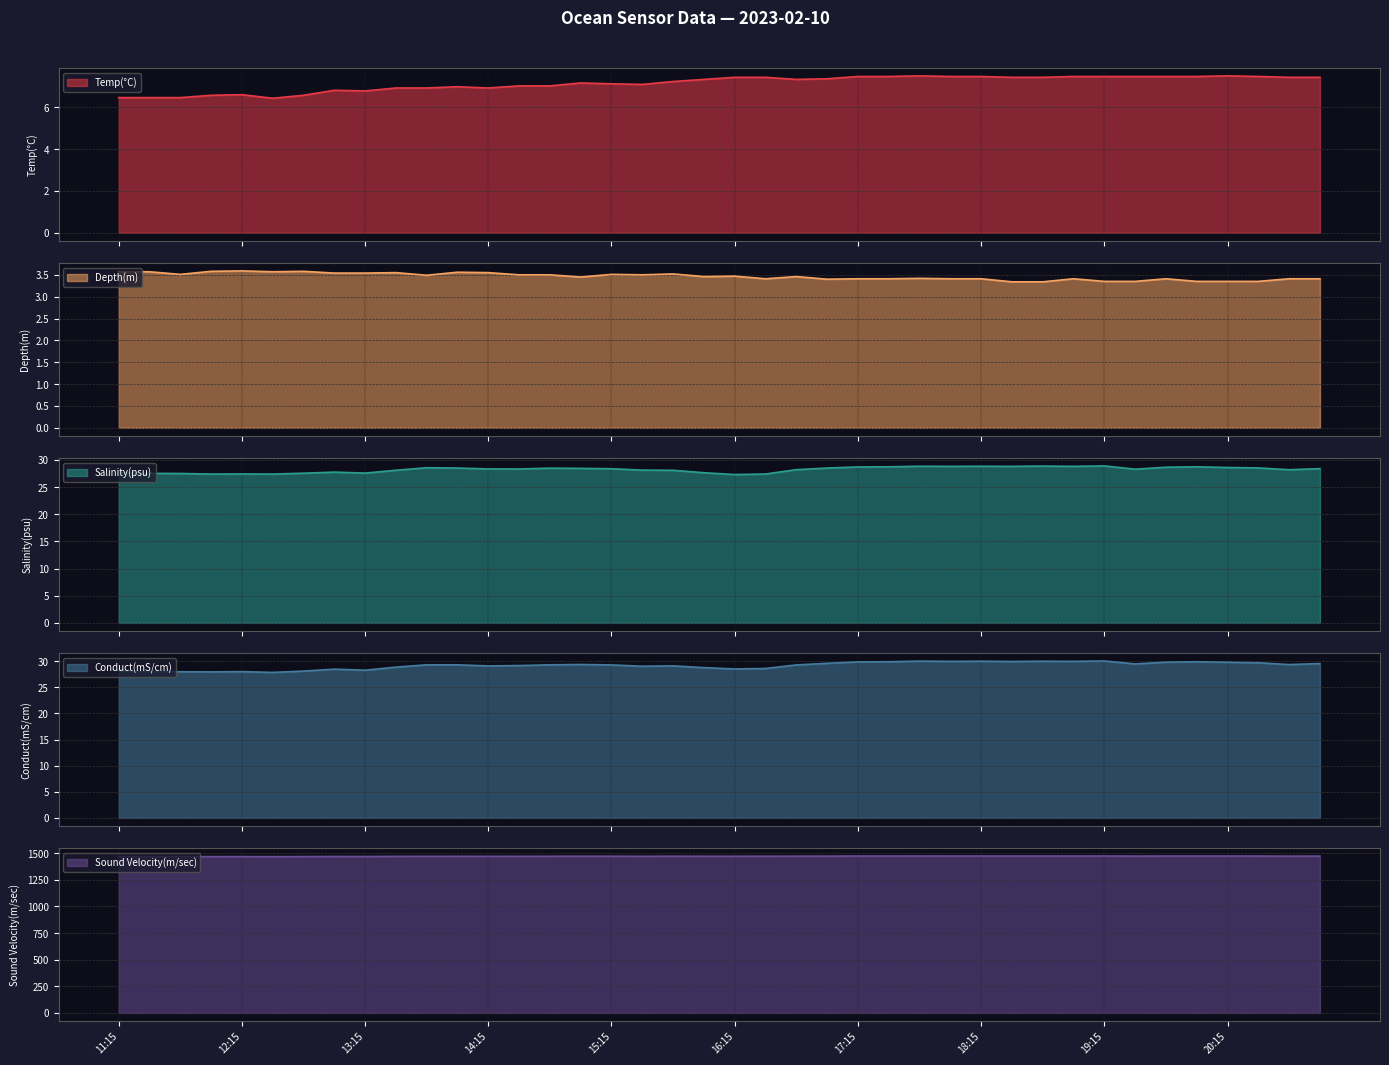

How many lines are shown in the chart?

5